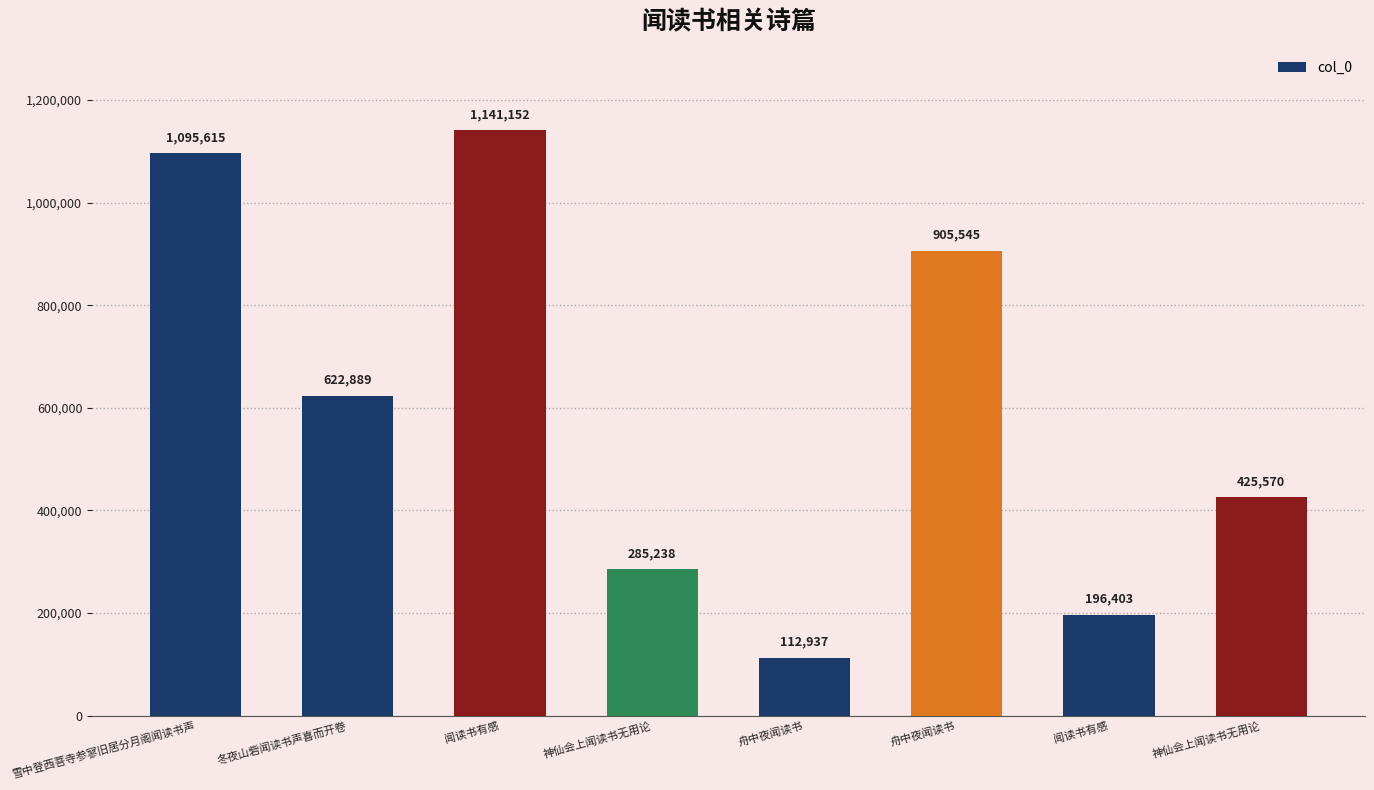

Are the bars horizontal?

No